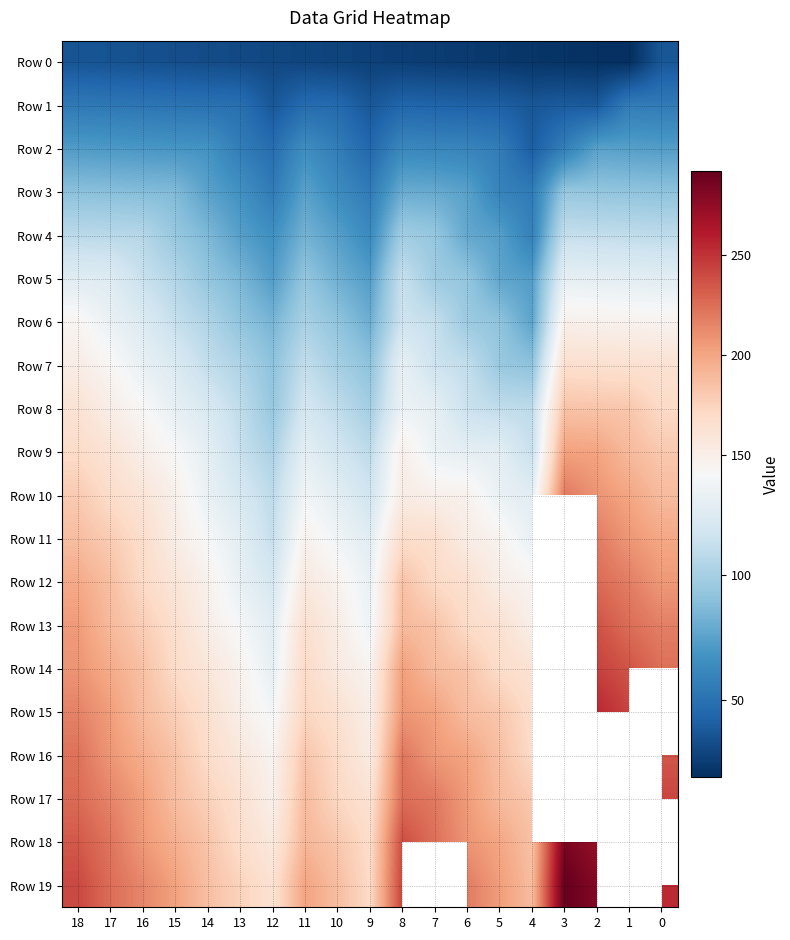

What value does the Row 18 series have at 6?

208.0